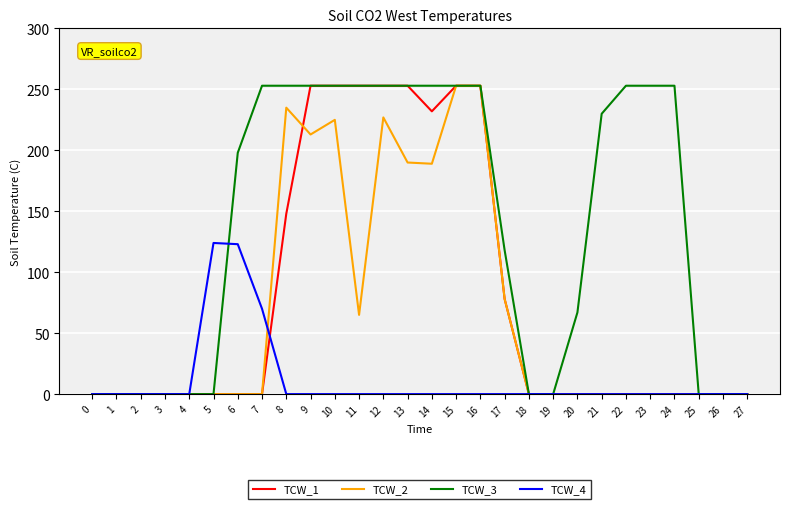

Which series changed the most between 6 and 11?

TCW_1